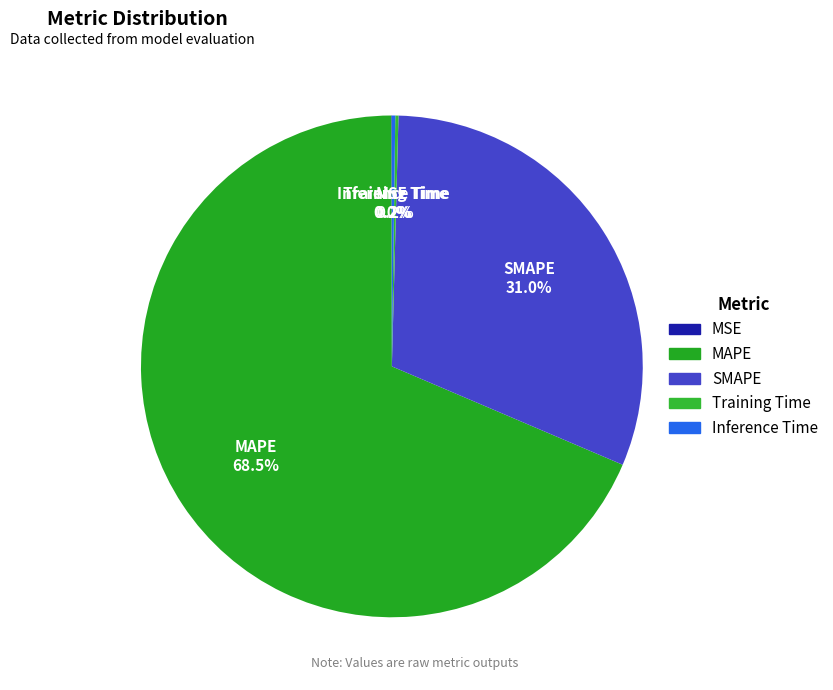

Which category has the biggest portion of the pie?

MAPE